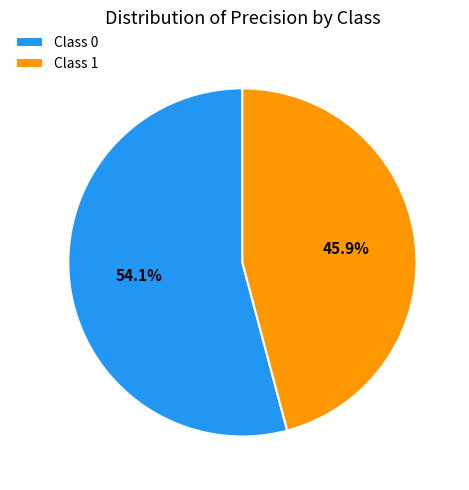

To the nearest percent, what is the average slice percentage?

50%